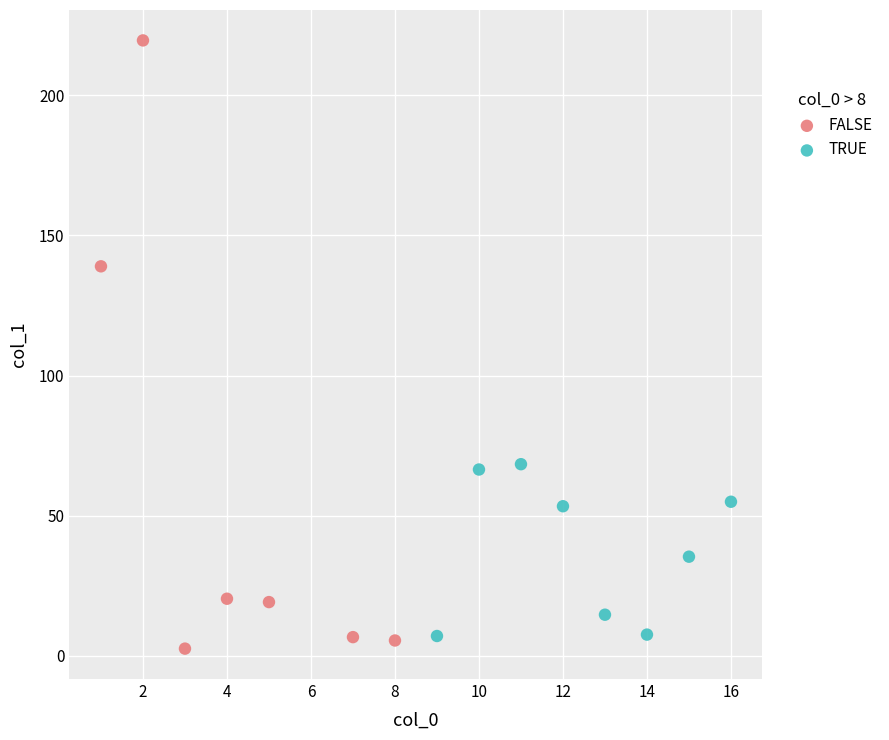

What are all the series names shown in the legend?

FALSE, TRUE